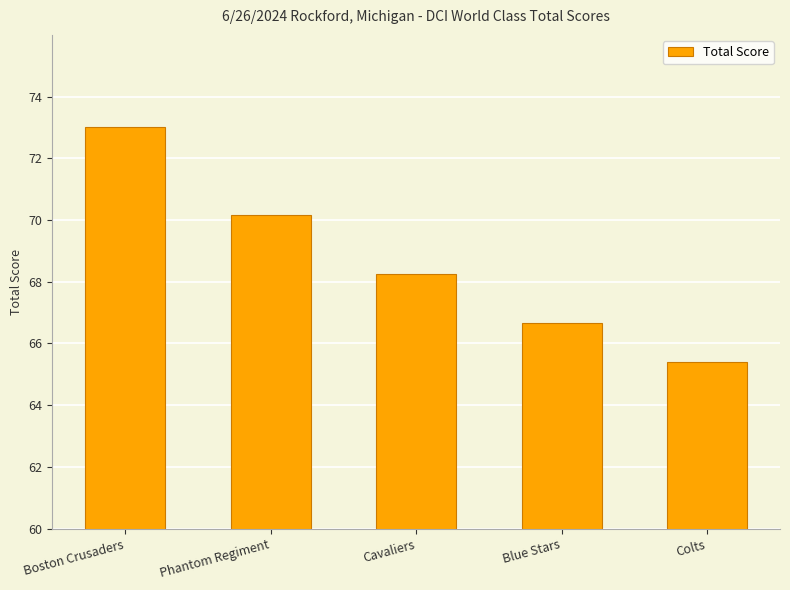

What is the difference between the maximum and minimum values?

7.6